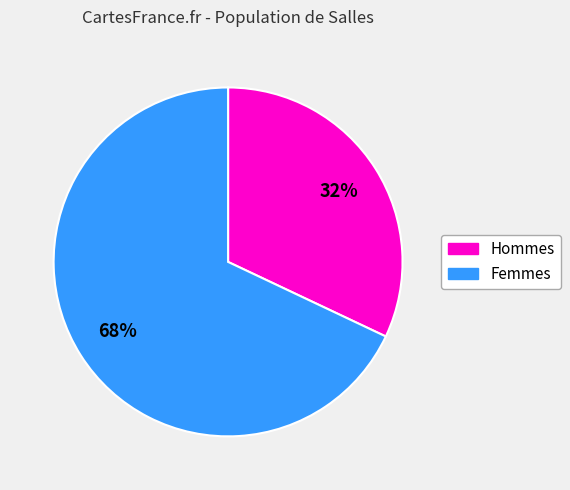

To the nearest percent, what is the average slice percentage?

50%